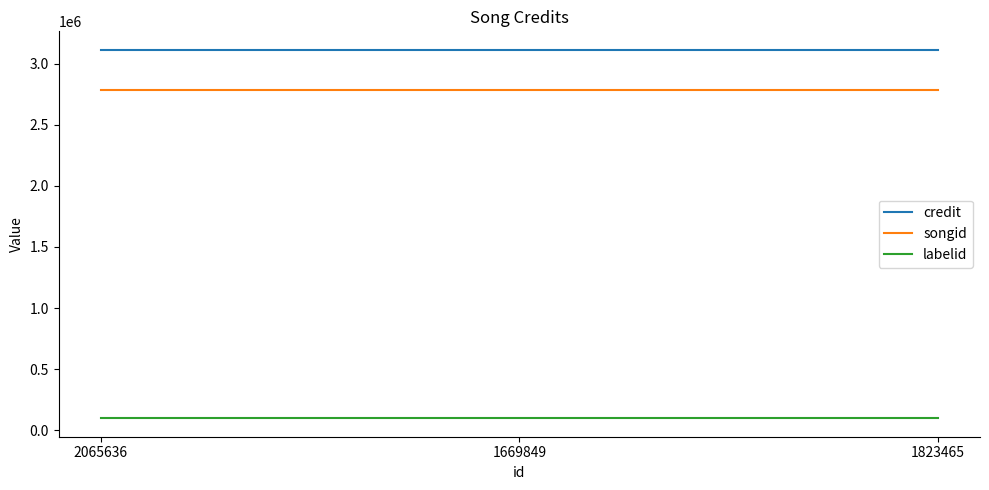

What is the minimum value shown in the chart?

98445